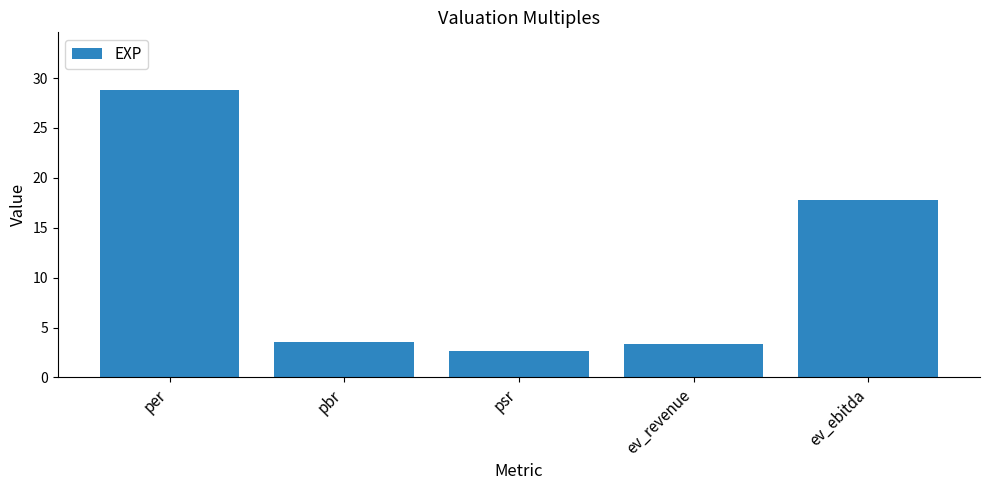

Reading left to right, transcribe all the data shown in this chart.

28.8	3.5	2.6	3.3	17.8